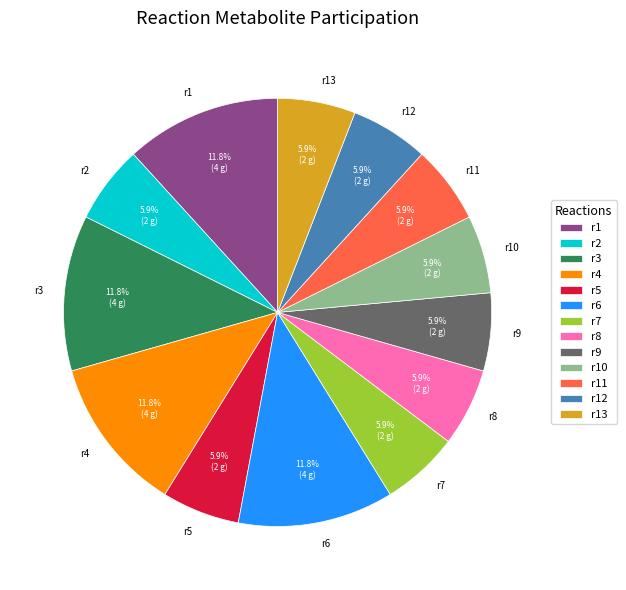

Is the sum of r2 and r3 greater than half?

No